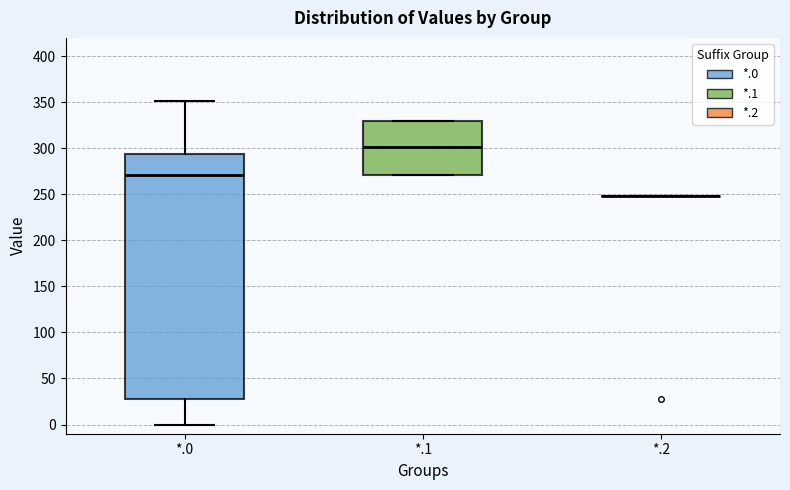

Reading left to right, transcribe this box plot: for each box, give where its median line is, the range the box spans, and where its two whiskers end, as read against the y-axis. The values are not printed on the chart, so give them approximately, as read against the axis.

*.0: median 270, box 30 to 295, whiskers 0 to 350
*.1: median 300, box 270 to 330, whiskers 270 to 330
*.2: box collapsed to a line at 250, whiskers 250 to 250